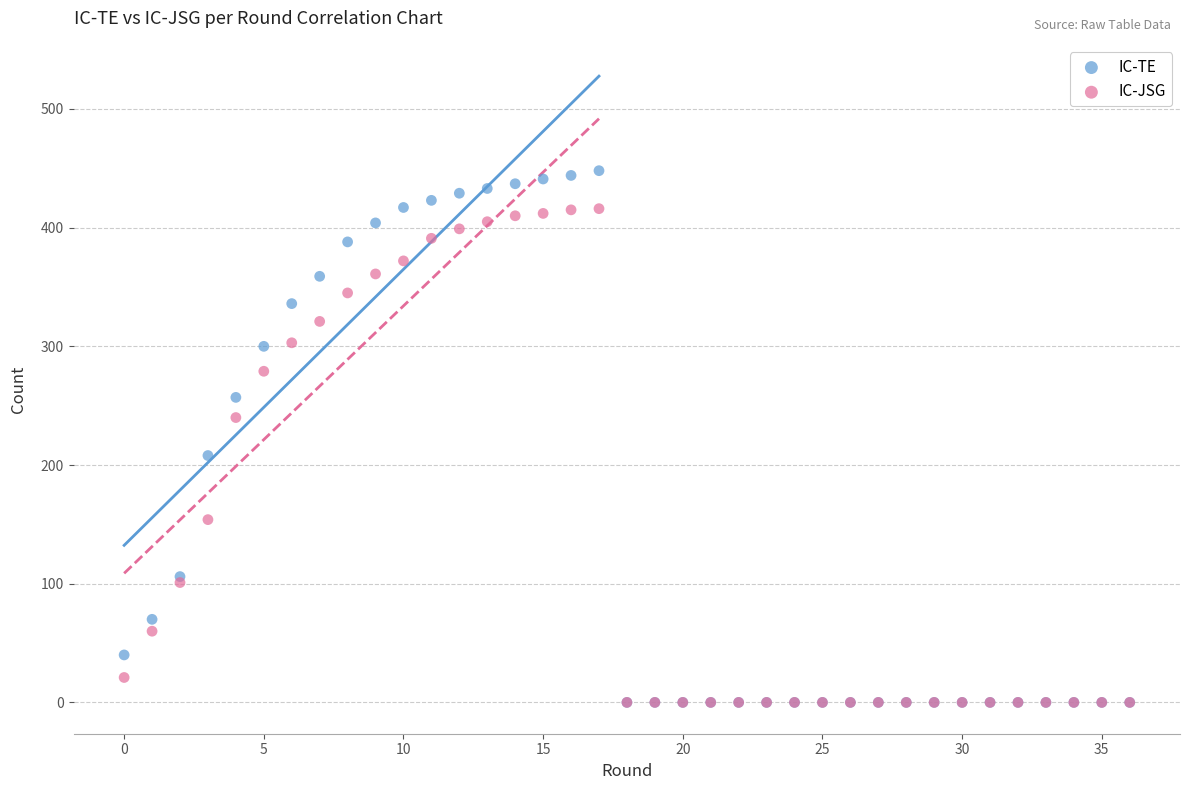

What are all the series names shown in the legend?

IC-TE, IC-JSG